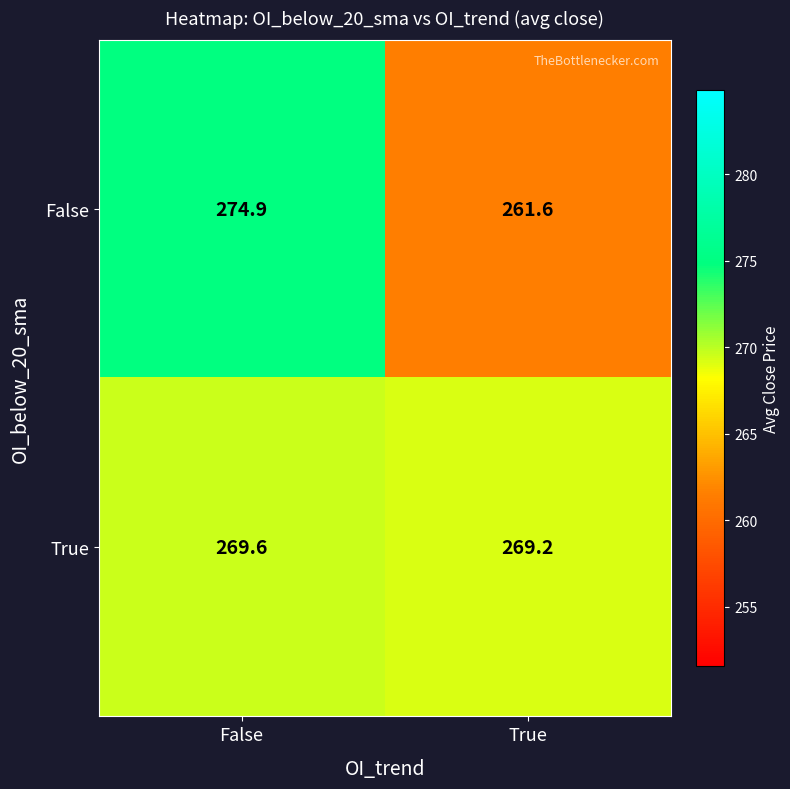

What is the sum of all True values?

538.8